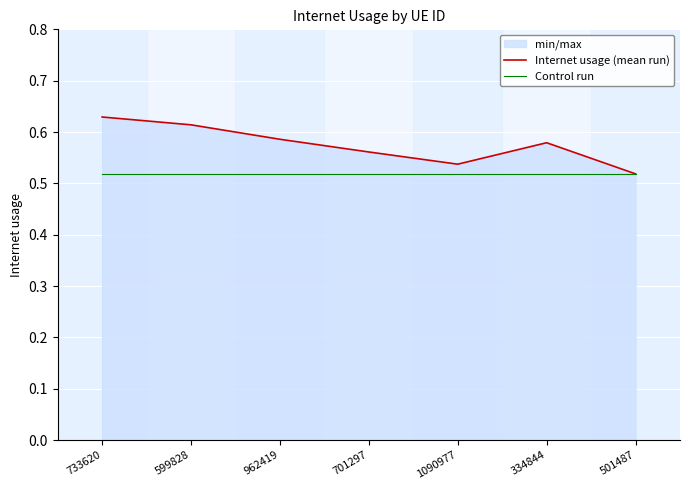

True or false: Control run and Internet usage (mean run) intersect in this chart.

False